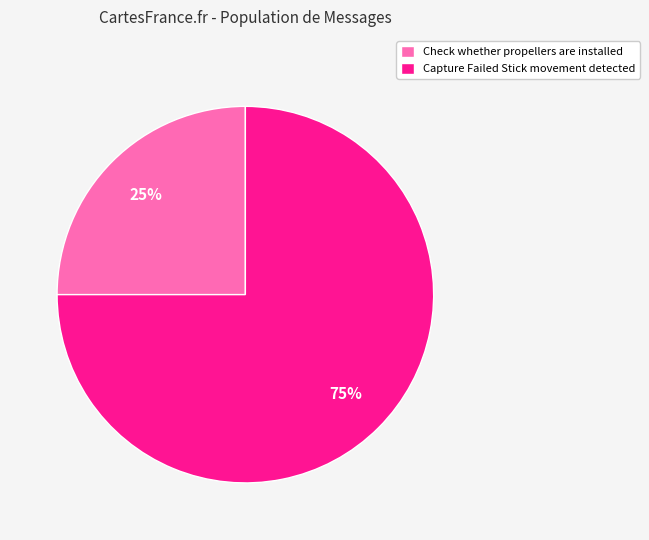

The Capture Failed Stick movement detected slice represents 65% of the pie. True or false?

False